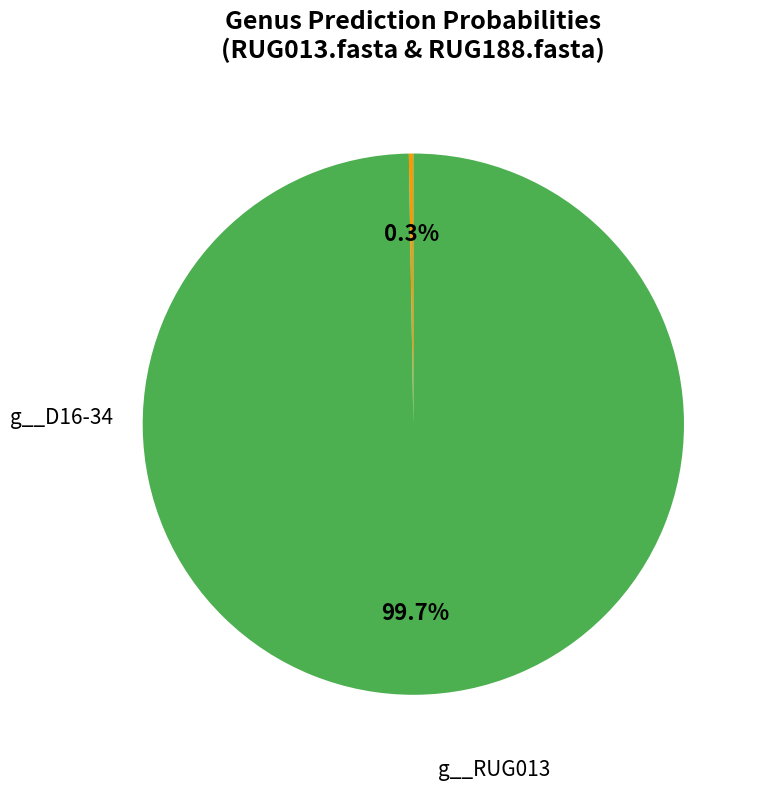

Is there a majority slice in this chart?

Yes